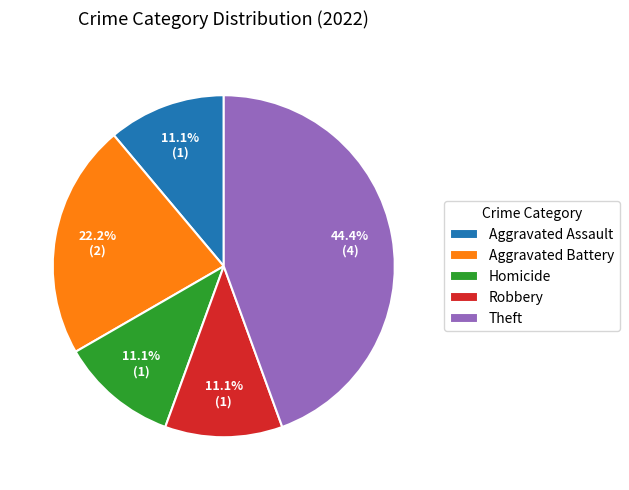

What is the largest slice in the pie chart?

Theft